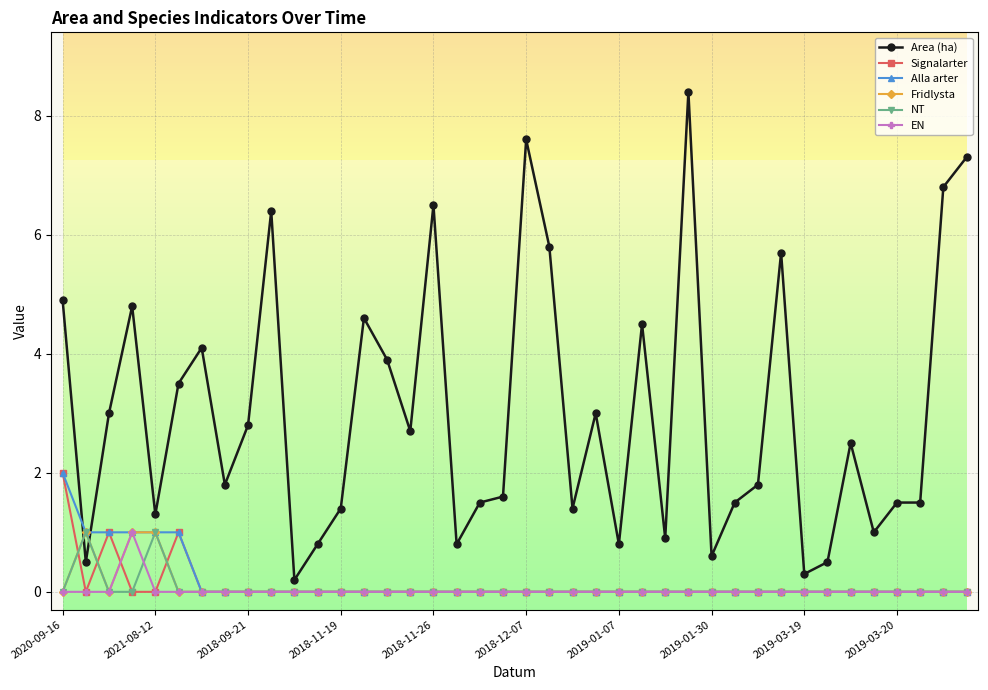

Which series has the largest total across all categories?

Area (ha)